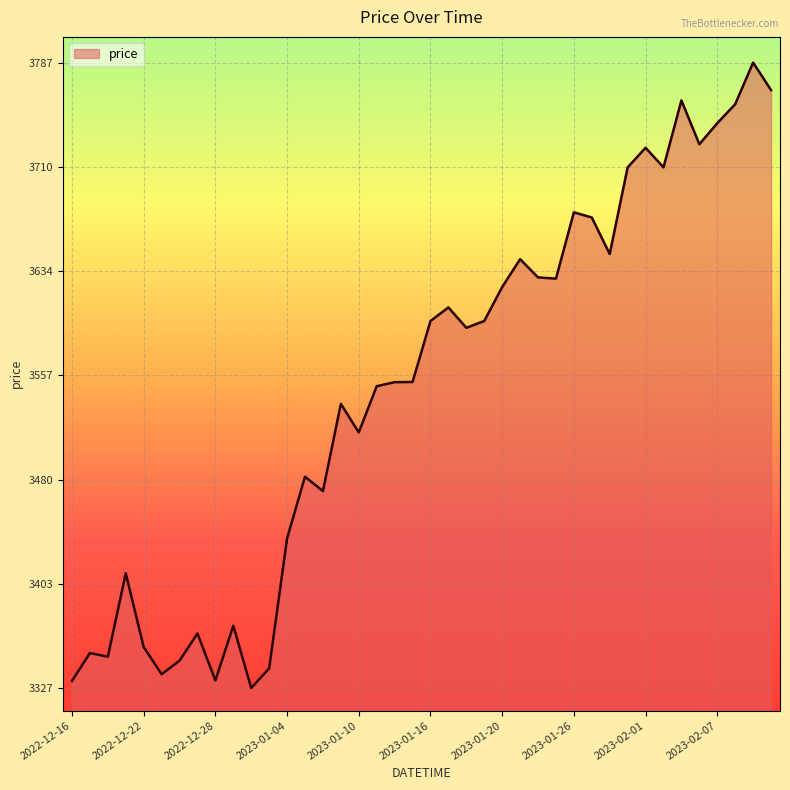

What is the maximum value shown in the chart?

3787.0